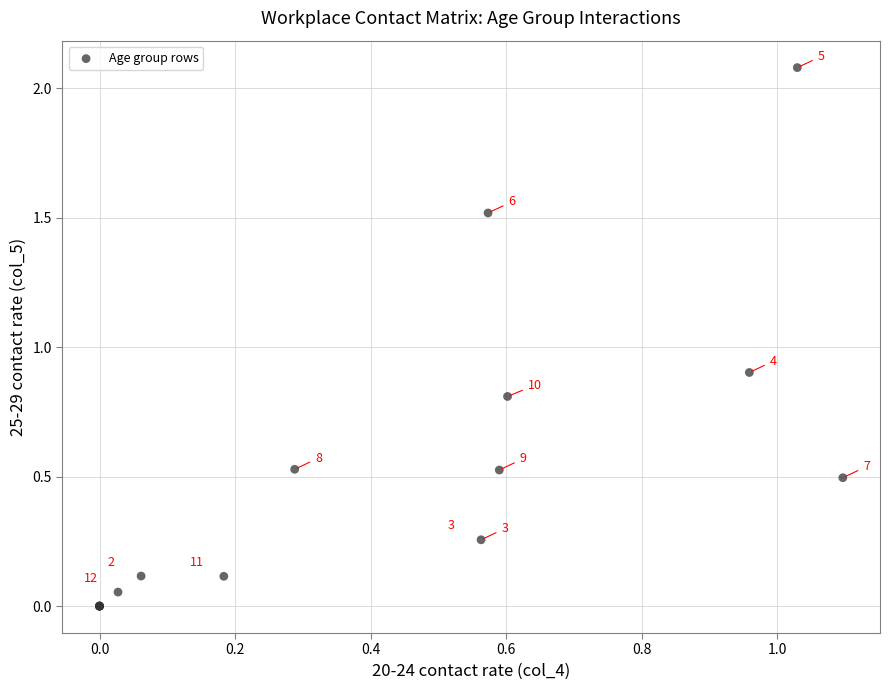

What Y value in the scatter plot is closest to 1?

0.9